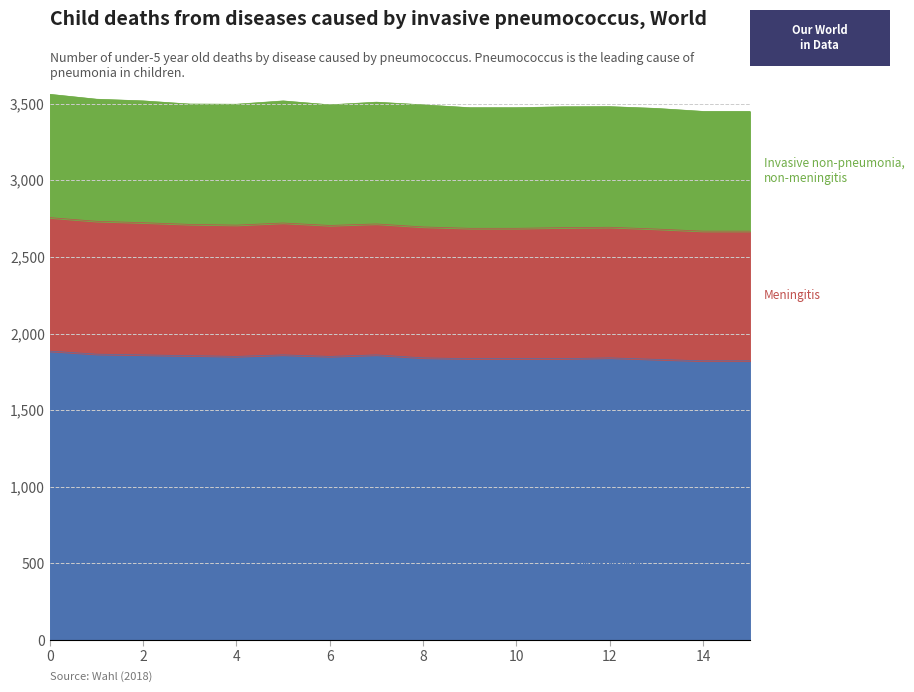

Between 9 and 11, which series saw the biggest shift?

Meningitis